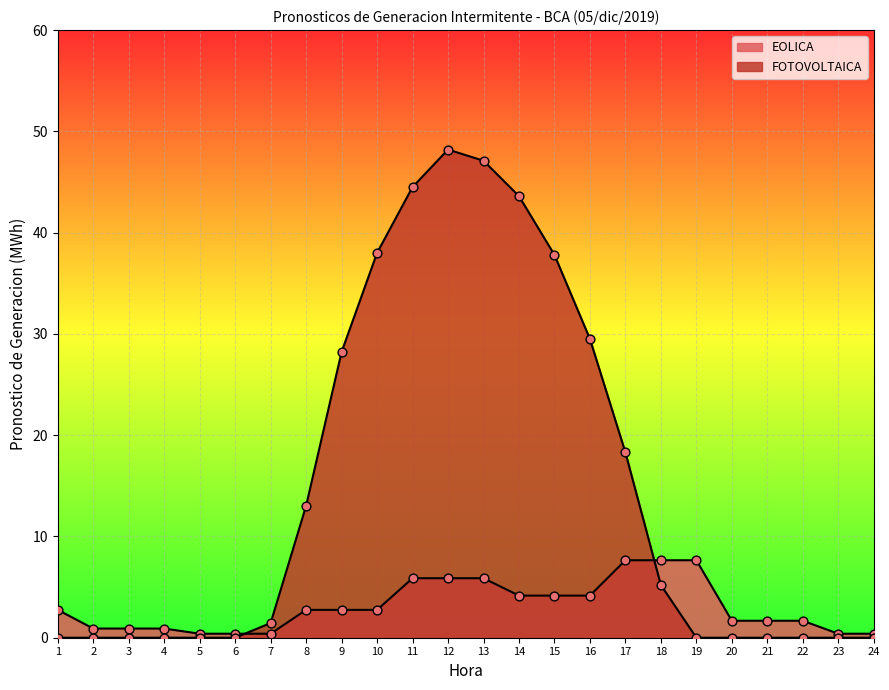

Which series has the largest total across all categories?

FOTOVOLTAICA